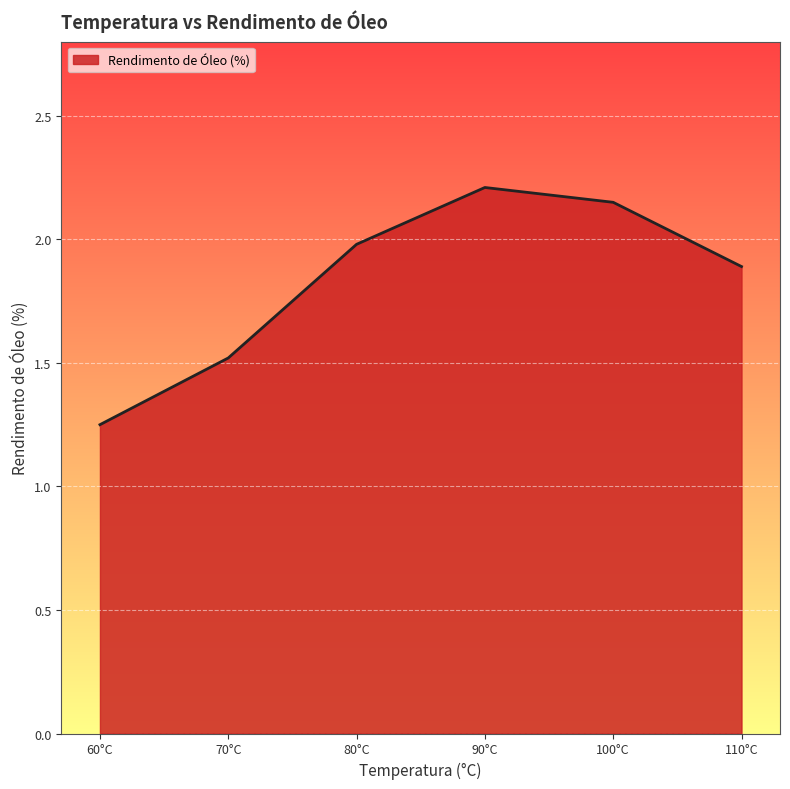

Between 80°C and 60°C, which is larger?

80°C